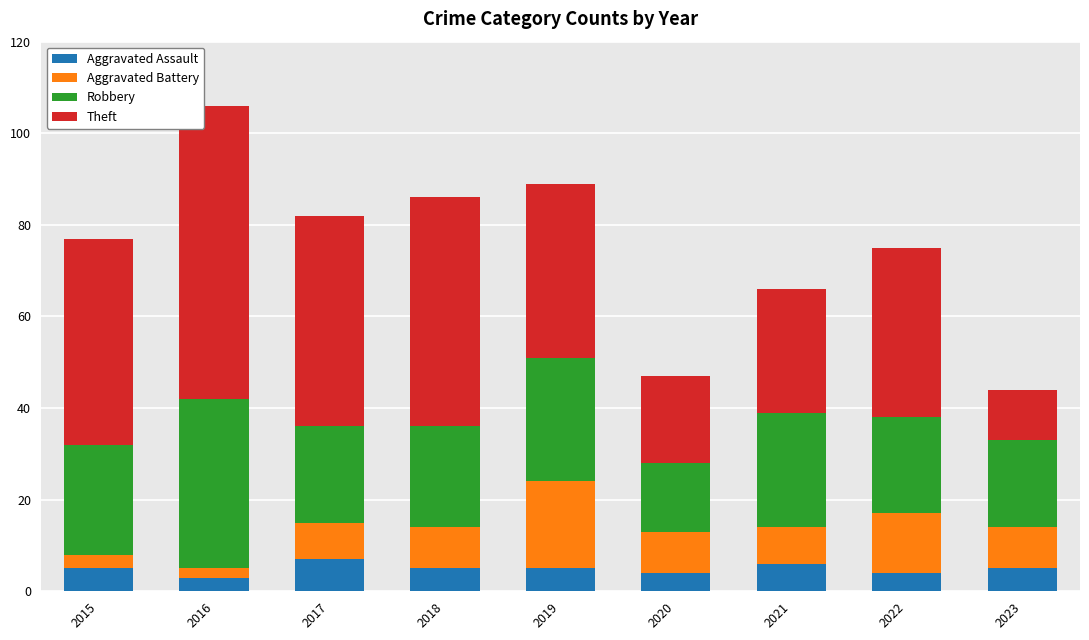

What is the difference between the maximum and minimum values in the Aggravated Assault series?

4